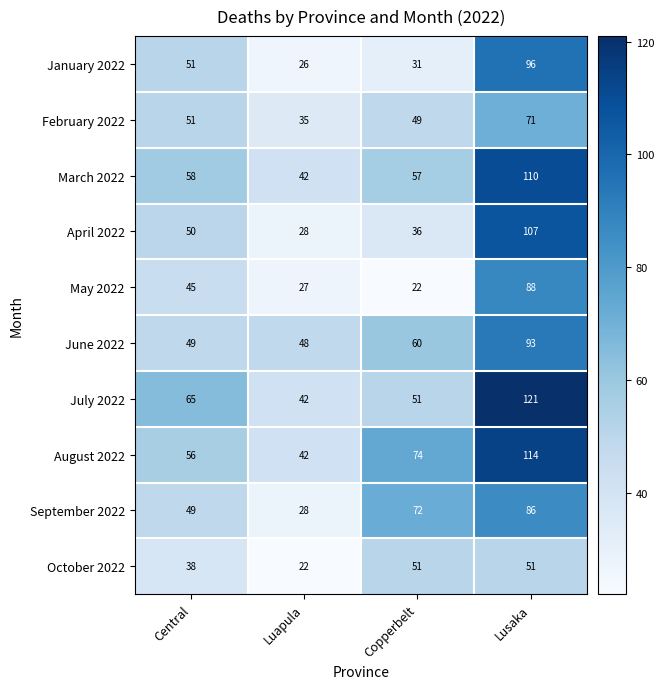

Where is July 2022 nearest to the value 81?

Central